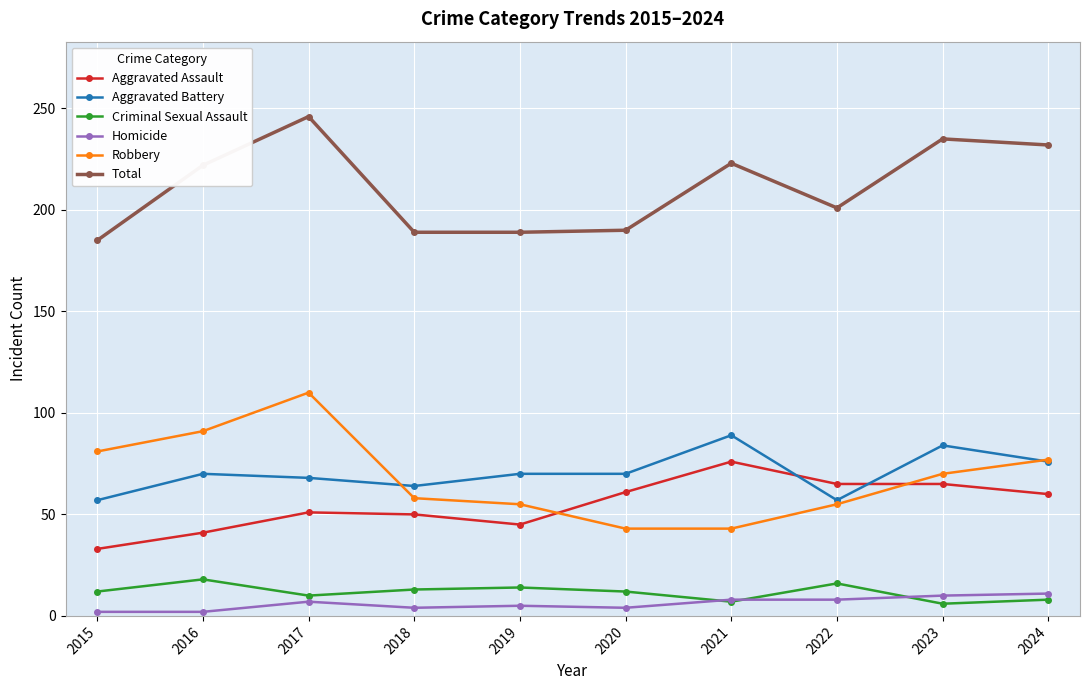

Which series has the largest total across all categories?

Total